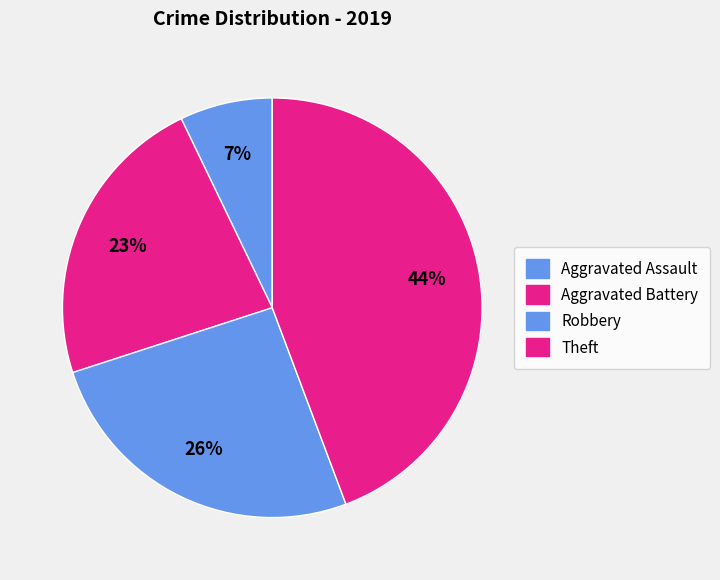

To the nearest percent, what is the difference between the Aggravated Assault and Aggravated Battery slice percentages?

16%